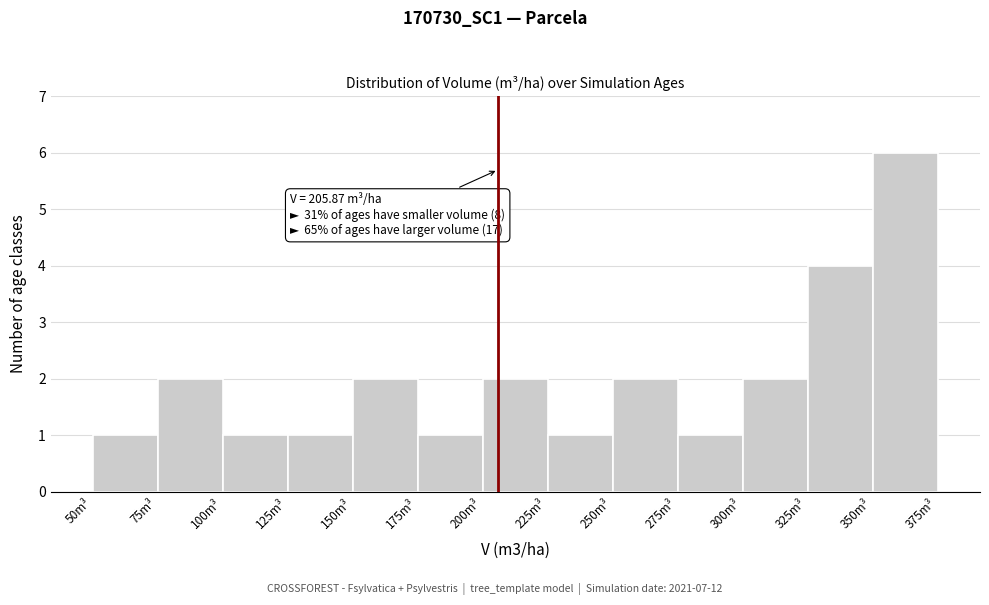

Which range on the x-axis has the tallest bar?

350 to 375